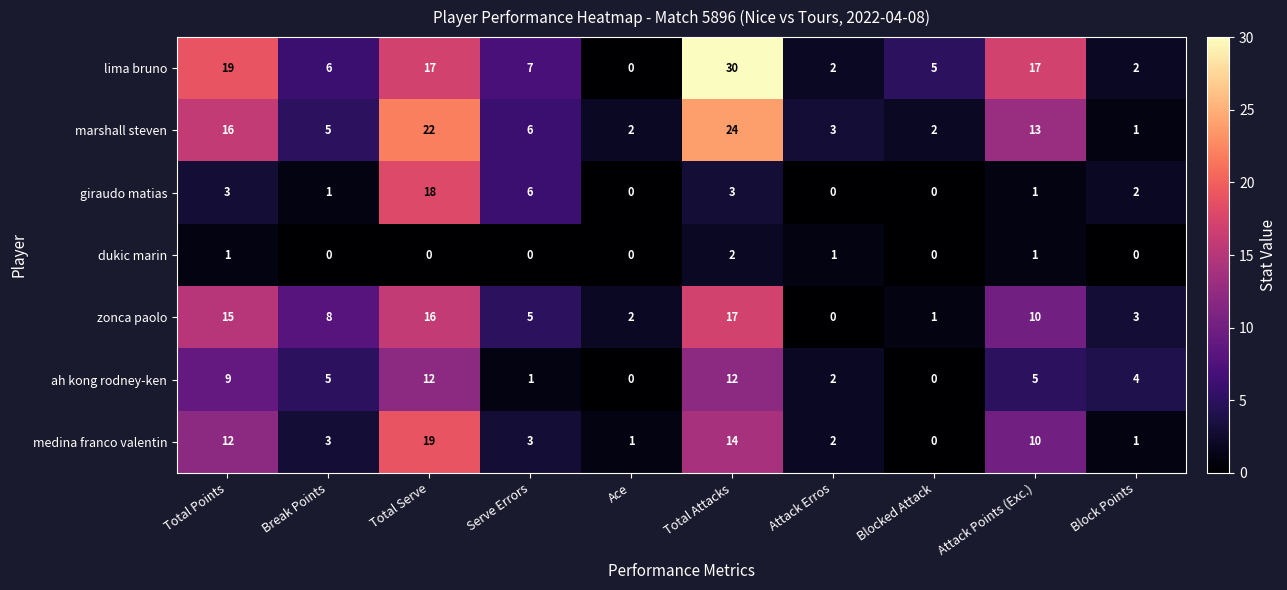

What is the difference between the maximum and minimum values in the ah kong rodney-ken series?

12